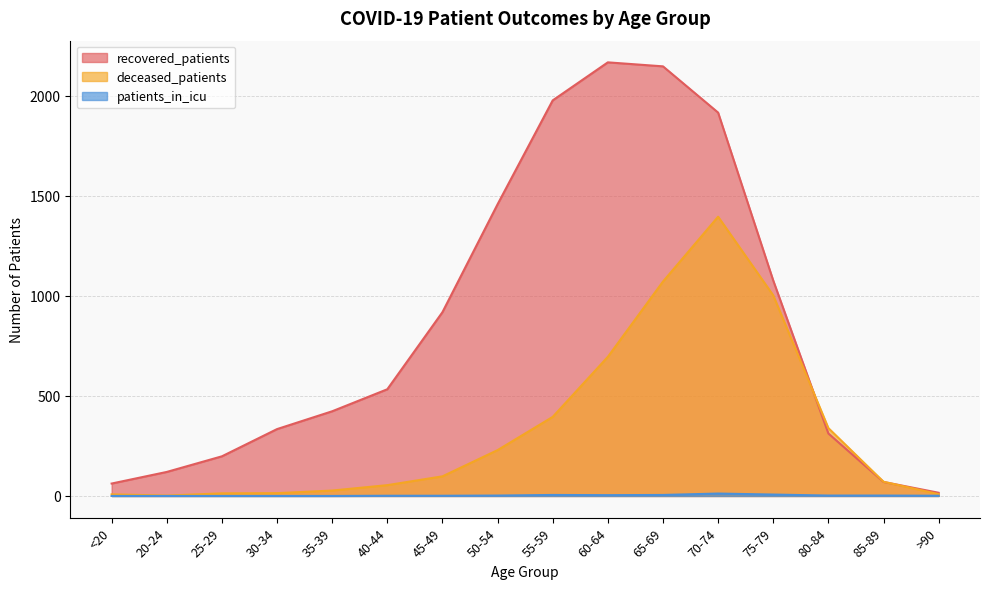

Reading left to right, extract all data points from this chart.

recovered_patients: <20=62	20-24=120	25-29=198	30-34=334	35-39=423	40-44=533	45-49=918	50-54=1457	55-59=1976	60-64=2166	65-69=2146	70-74=1915	75-79=1076	80-84=312	85-89=70	>90=16
deceased_patients: <20=8	20-24=2	25-29=13	30-34=14	35-39=27	40-44=54	45-49=98	50-54=229	55-59=395	60-64=695	65-69=1071	70-74=1395	75-79=1002	80-84=339	85-89=71	>90=9
patients_in_icu: <20=0	20-24=0	25-29=0	30-34=0	35-39=0	40-44=1	45-49=1	50-54=2	55-59=5	60-64=4	65-69=5	70-74=12	75-79=7	80-84=2	85-89=2	>90=1